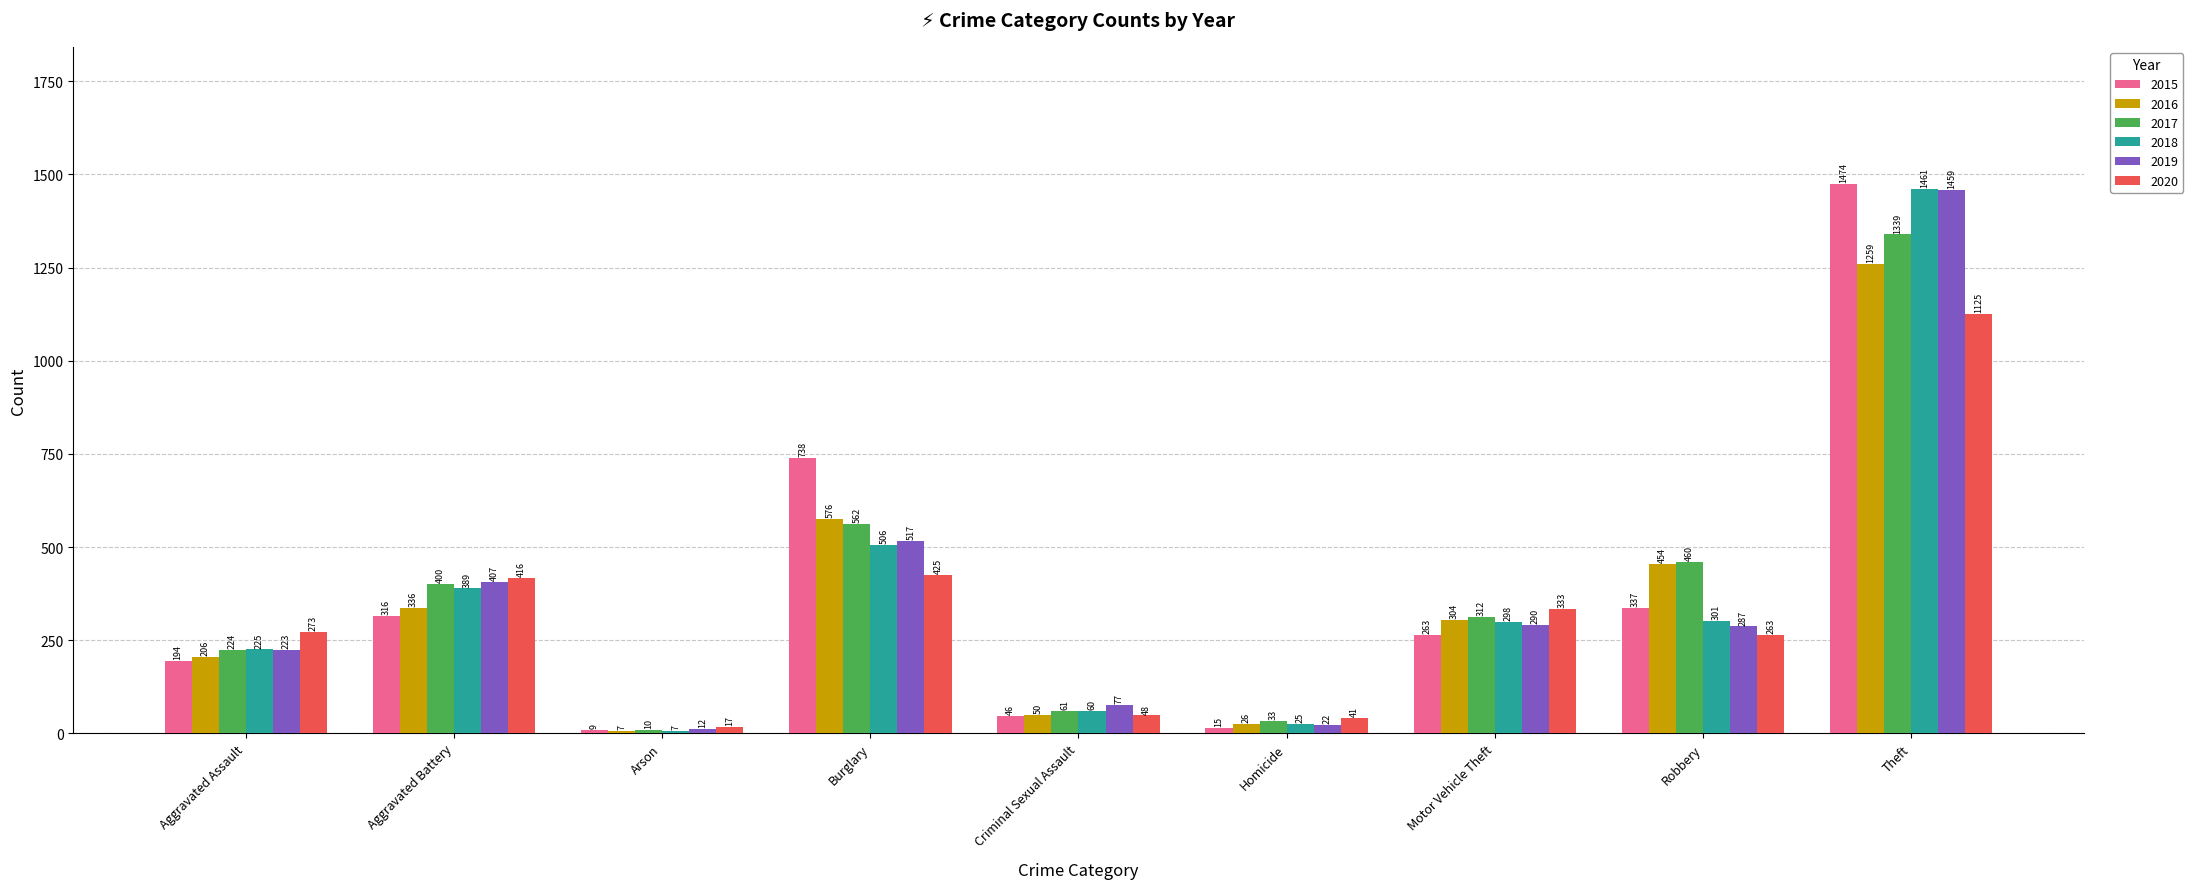

Which series has the largest range (max minus min)?

2015